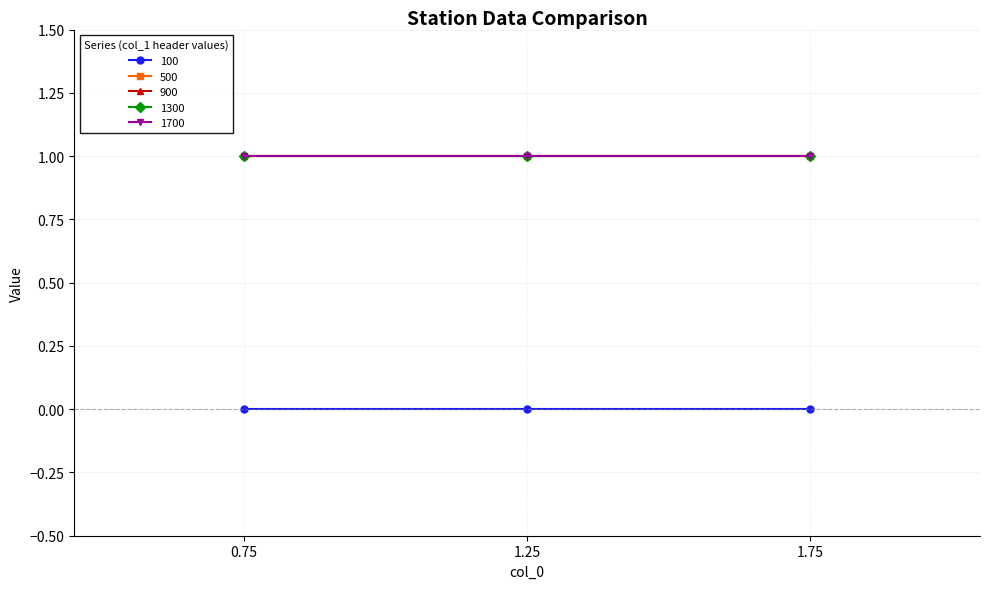

True or false: 500 has a value of 1 at 1.75.

False